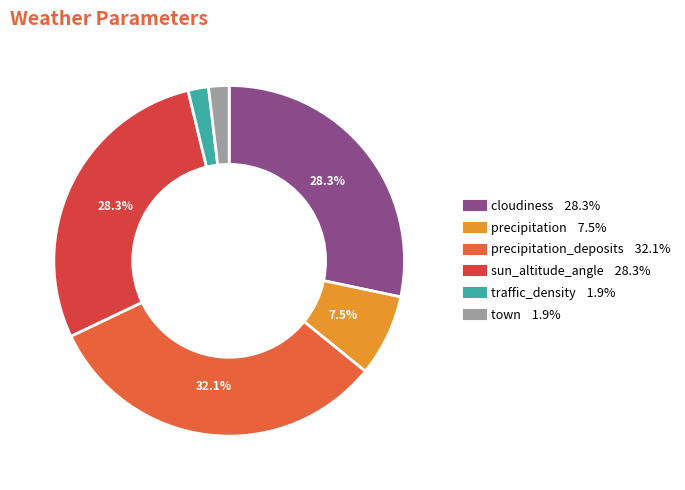

Rank the categories by value from highest to lowest.

precipitation_deposits, cloudiness, sun_altitude_angle, precipitation, traffic_density, town